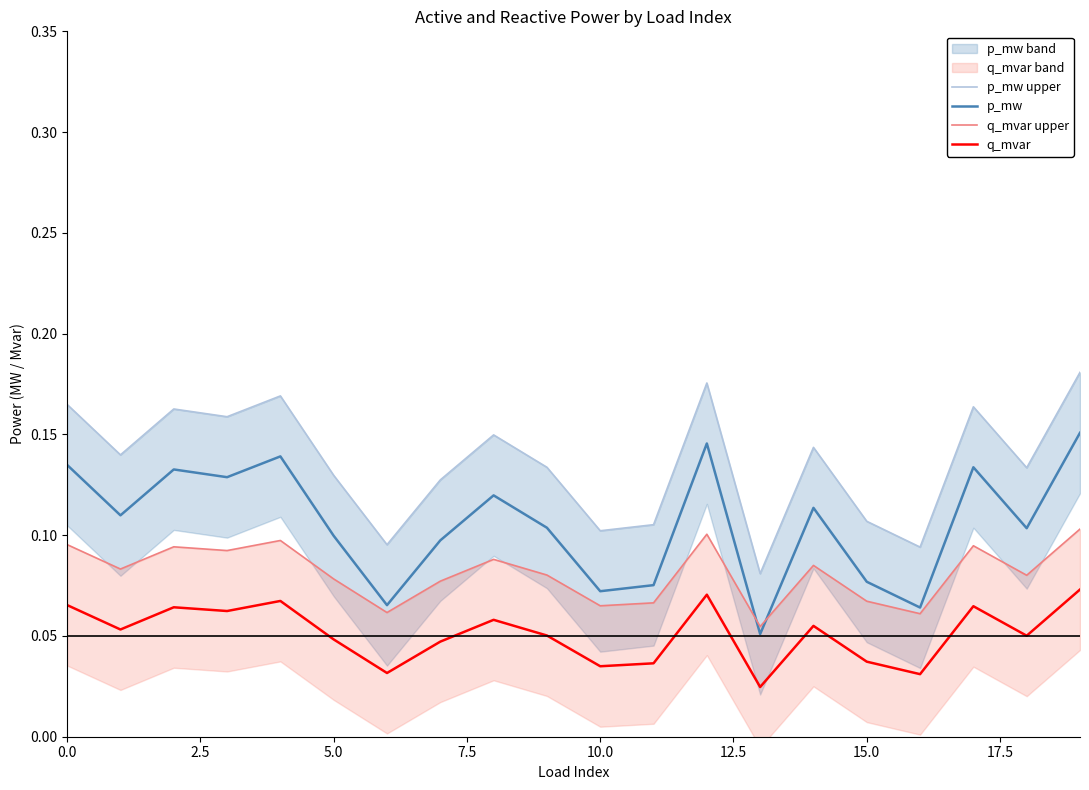

Which series has the widest spread of values?

p_mw upper